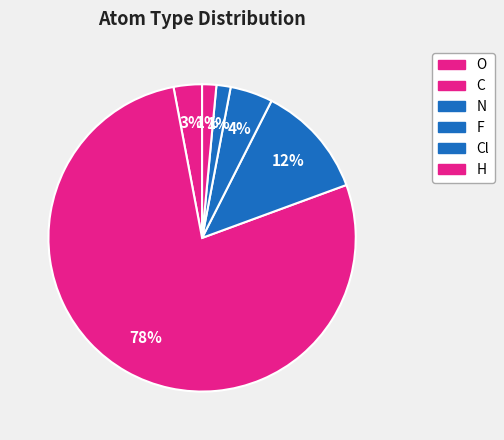

How many slices are in this pie chart?

6